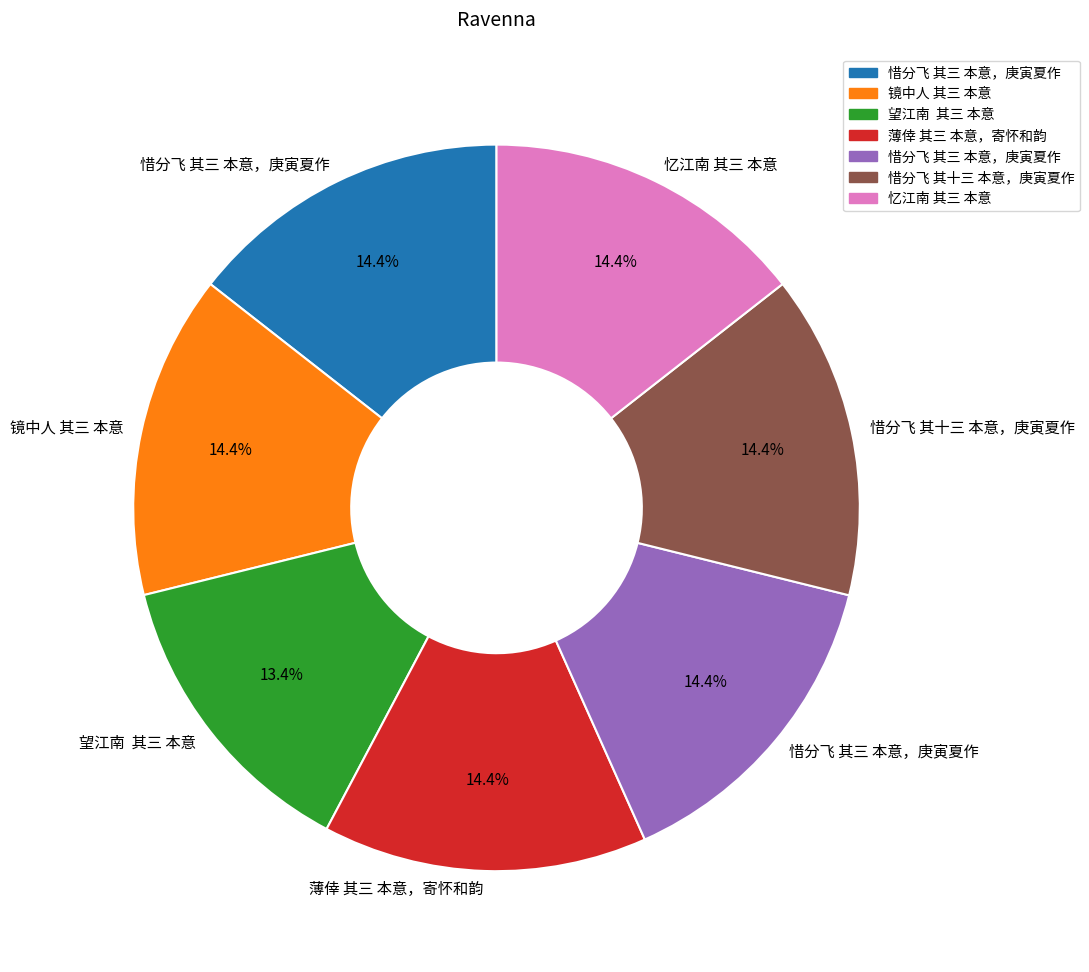

Does any single category account for the majority?

No